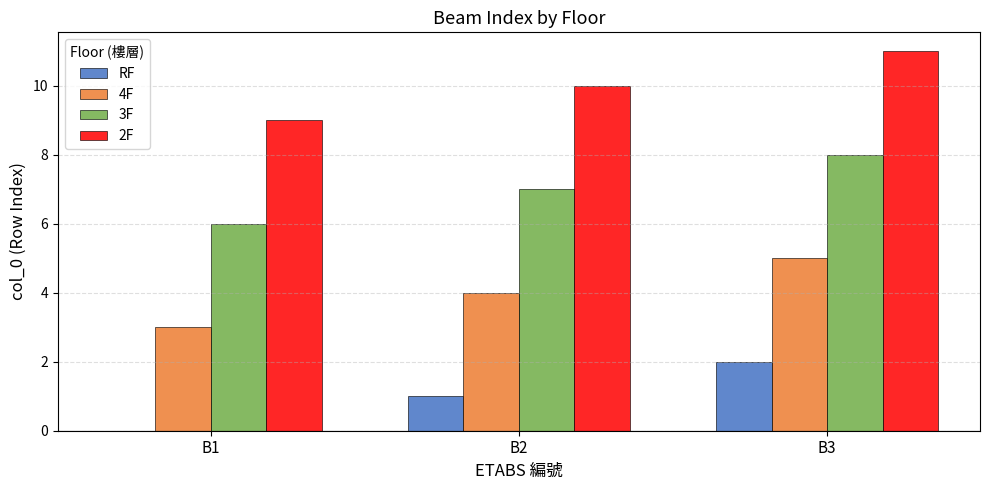

What is the sum of the 4F values at B1 and B2?

7